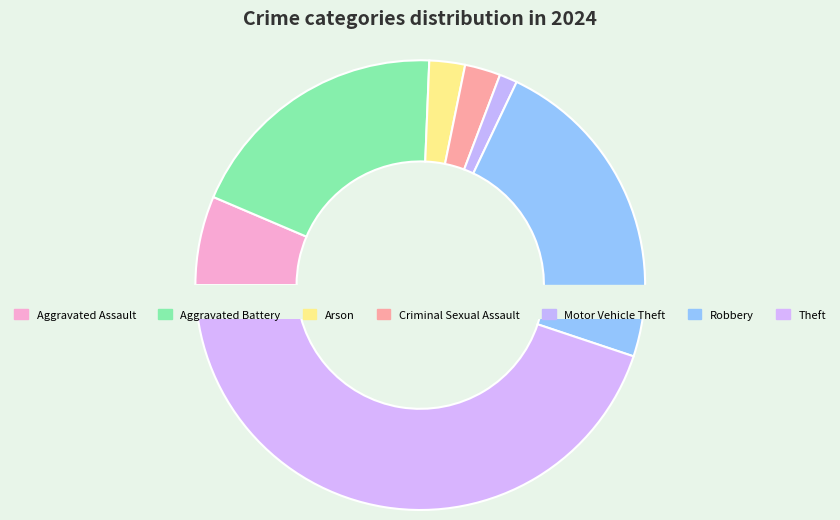

What percentage is the Aggravated Assault slice, to the nearest percent?

6%